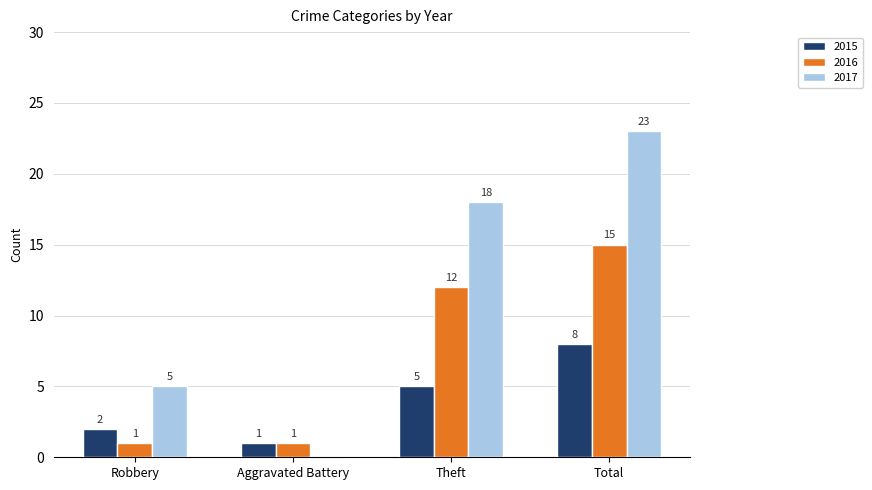

What is the average value of the 2015 series?

4